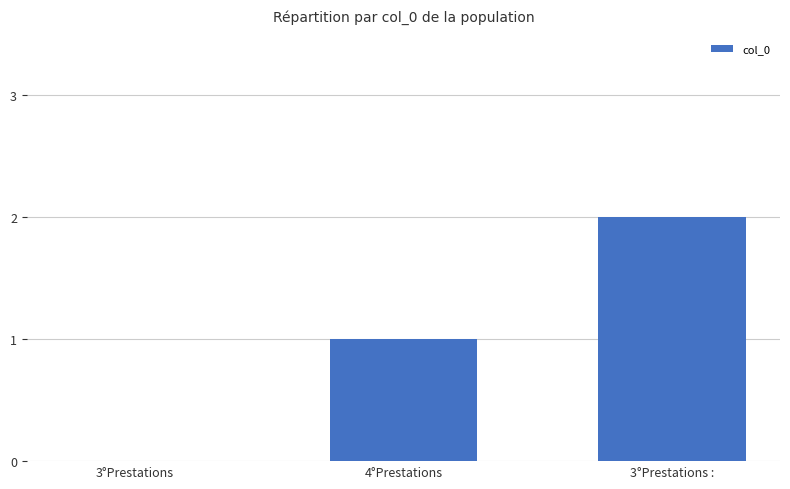

Between 3°Prestations : and 3°Prestations, which is larger?

3°Prestations :